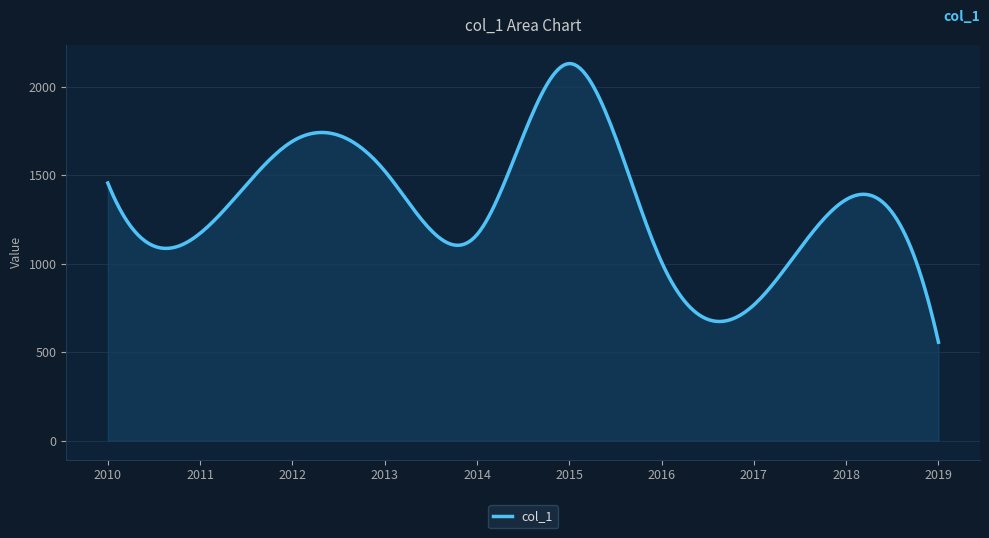

What is the maximum value shown in the chart?

2131.1